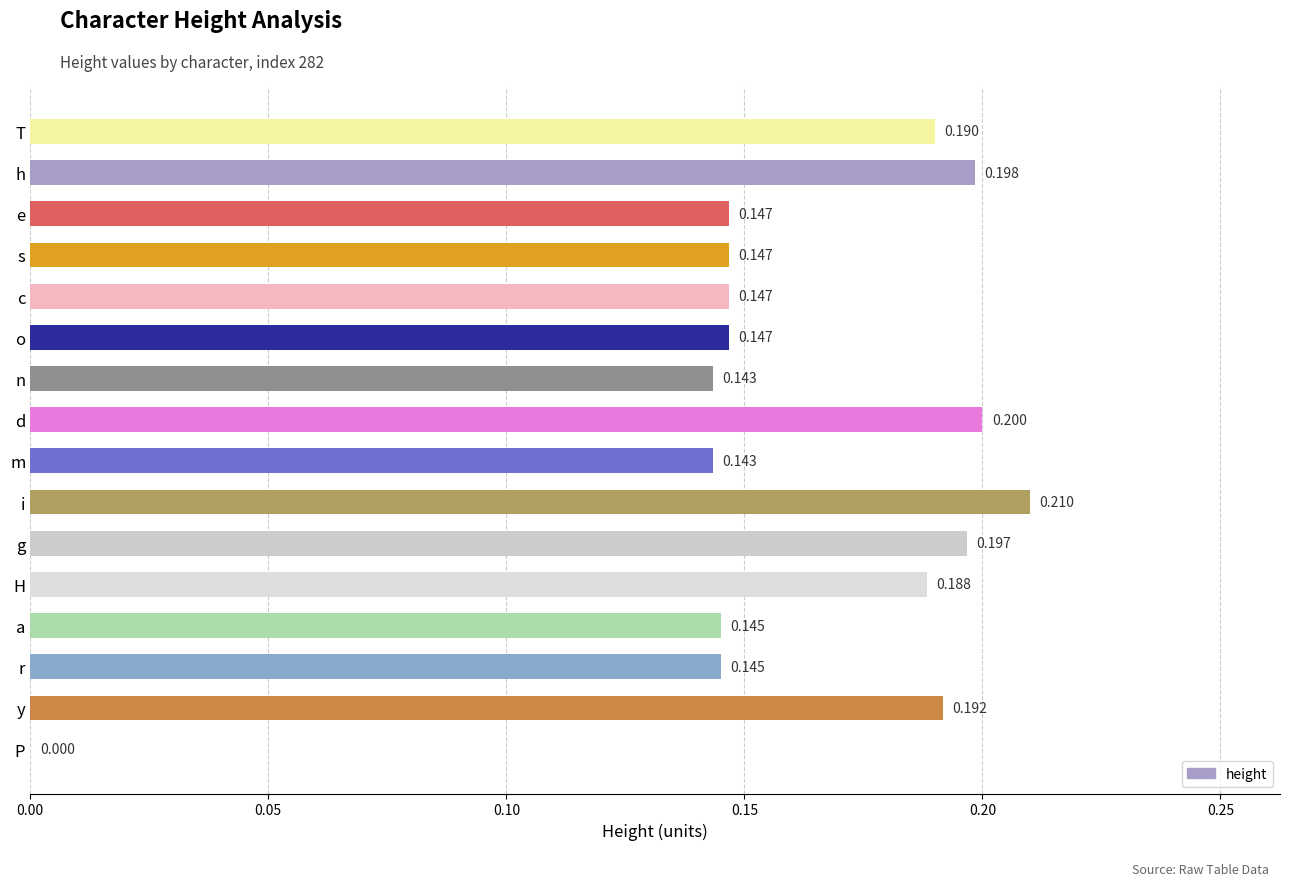

Where is the data nearest to the value 0?

P